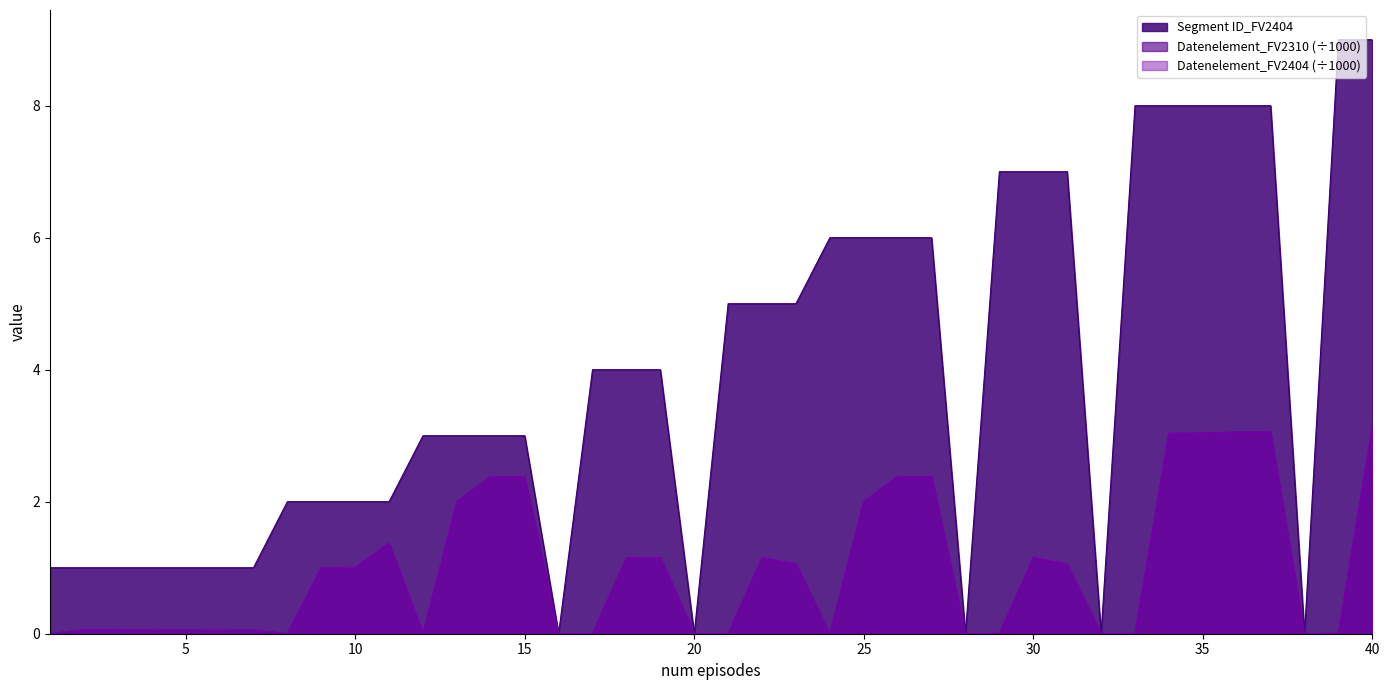

Reading left to right, extract all data points from this chart.

Segment ID_FV2404: 1.0	1.0	1.0	1.0	1.0	1.0	1.0	2.0	2.0	2.0	2.0	3.0	3.0	3.0	3.0	0.0	4.0	4.0	4.0	0.0	5.0	5.0	5.0	6.0	6.0	6.0	6.0	0.0	7.0	7.0	7.0	0.0	8.0	8.0	8.0	8.0	8.0	0.0	9.0	9.0
Datenelement_FV2310: 0.0	0.1	0.1	0.1	0.1	0.1	0.1	0.0	1.0	1.0	1.4	0.0	2.0	2.4	2.4	0.0	0.0	1.2	1.2	0.0	0.0	1.2	1.1	0.0	2.0	2.4	2.4	0.0	0.0	1.2	1.1	0.0	0.0	3.0	3.0	3.1	3.1	0.0	0.0	3.1
Datenelement_FV2404: 0.0	0.1	0.1	0.1	0.1	0.1	0.1	0.0	1.0	1.0	1.4	0.0	2.0	2.4	2.4	0.0	0.0	1.2	1.2	0.0	0.0	1.2	1.1	0.0	2.0	2.4	2.4	0.0	0.0	1.2	1.1	0.0	0.0	3.0	3.0	3.1	3.1	0.0	0.0	3.1